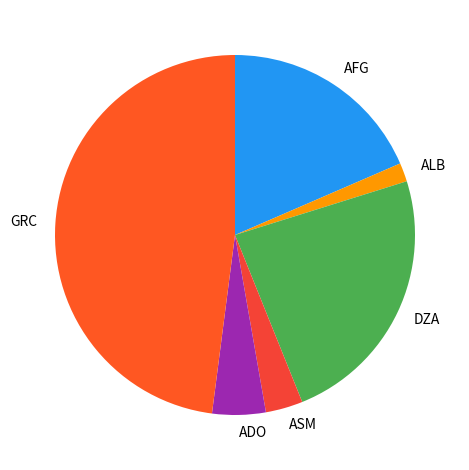

Between AFG and ALB, which is larger?

AFG